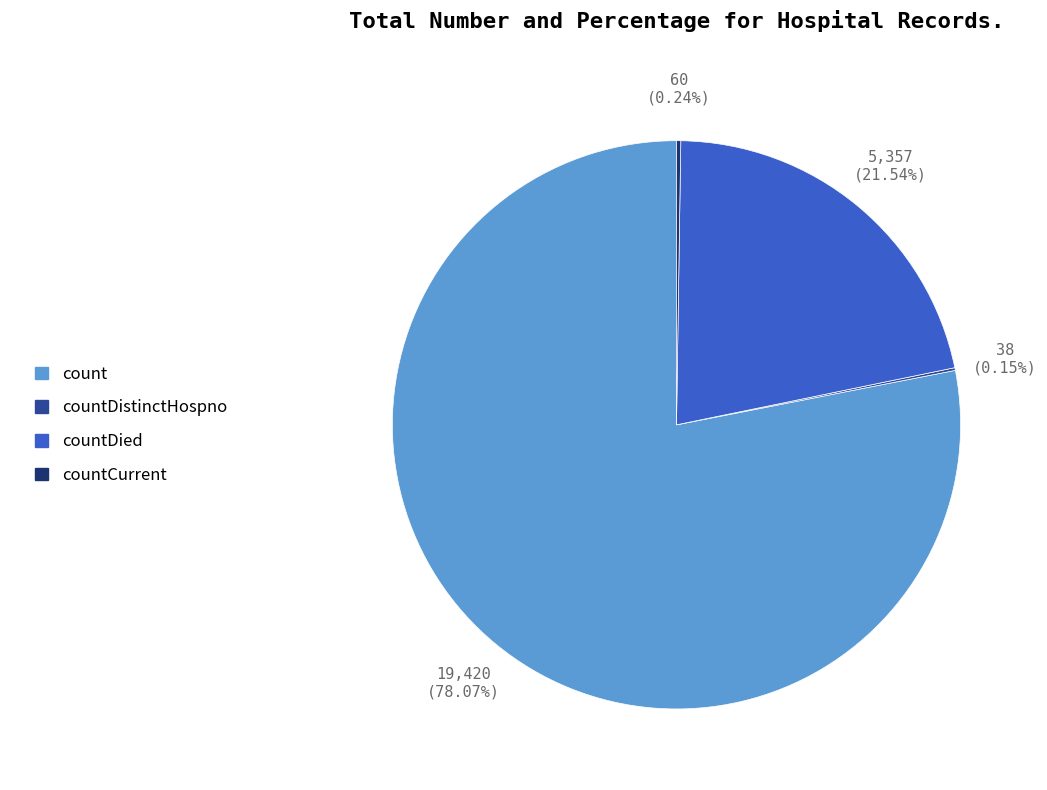

Is there any slice that represents more than half of the pie?

Yes